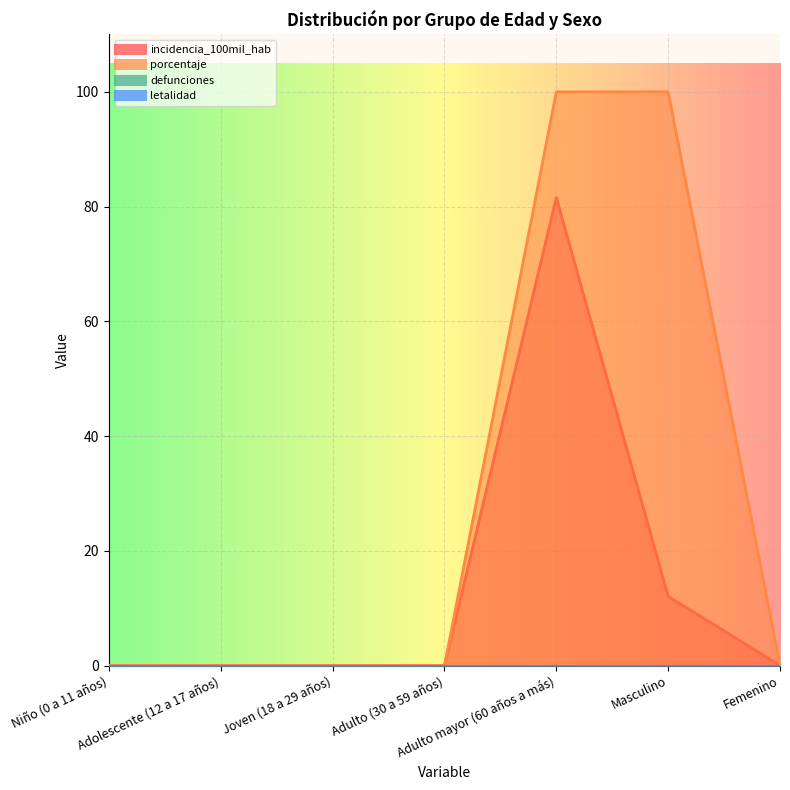

Is it true that porcentaje equals -50.4 at Adulto (30 a 59 años)?

False